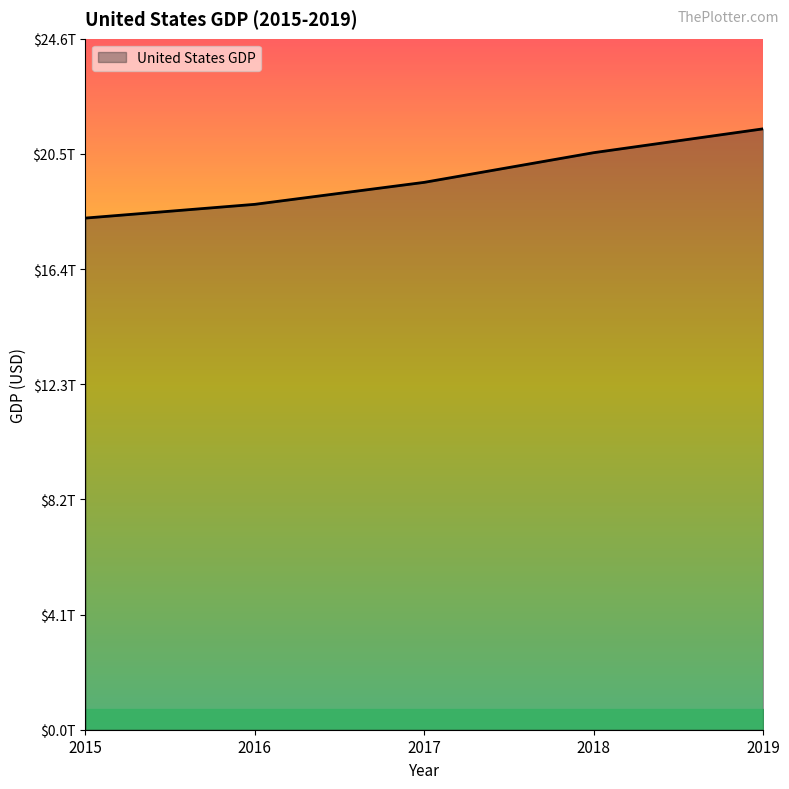

What is the average value?

19658500312600